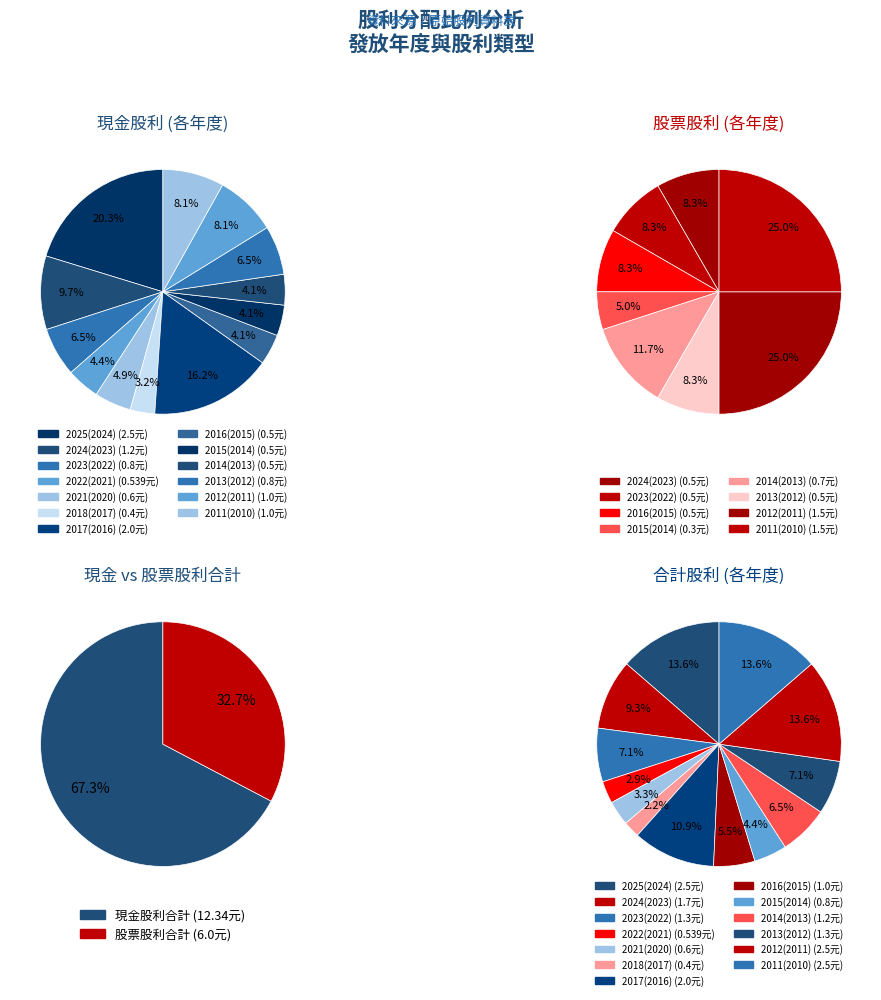

Is there any slice that represents more than half of the pie?

No